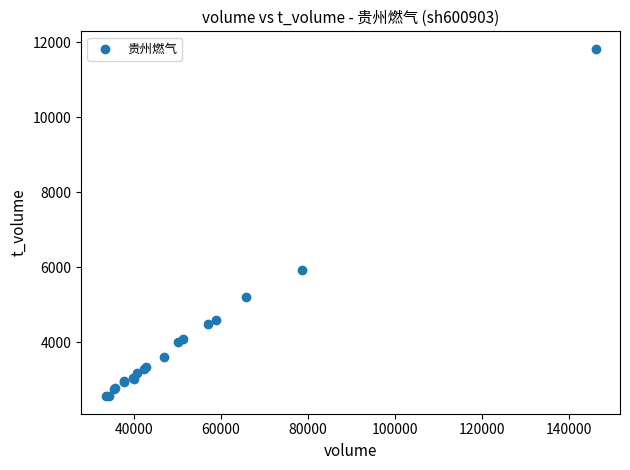

What Y value in the scatter plot is closest to 7196?

5932